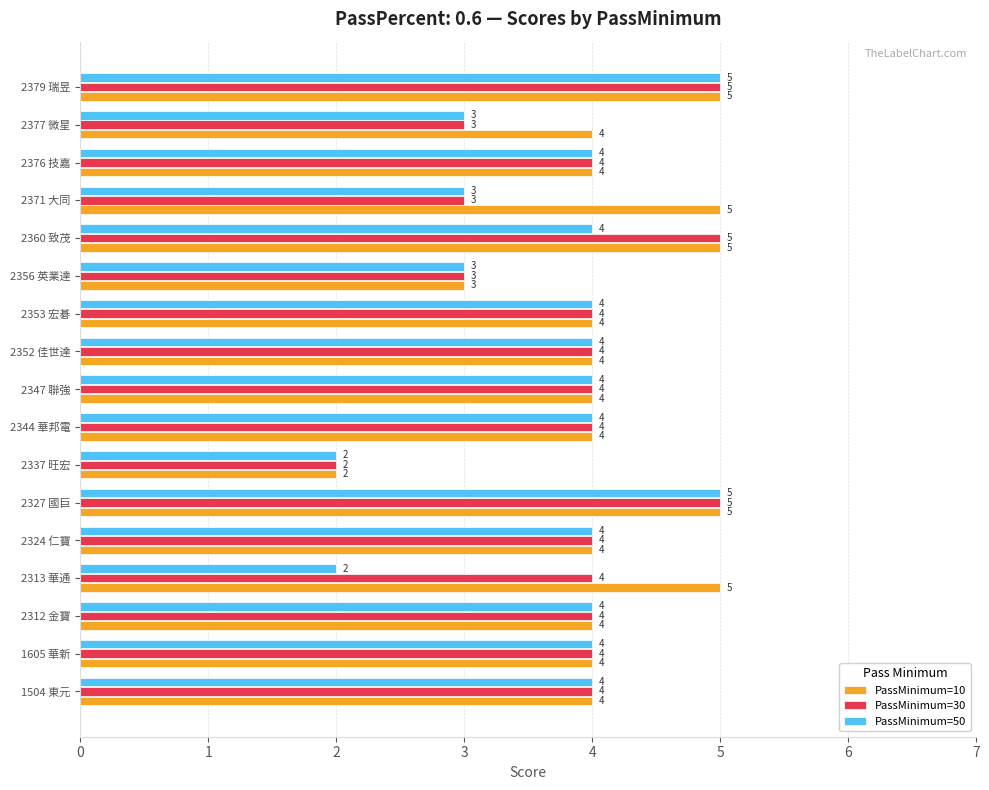

List the series in order of their overall mean, lowest first.

PassMinimum=50, PassMinimum=30, PassMinimum=10